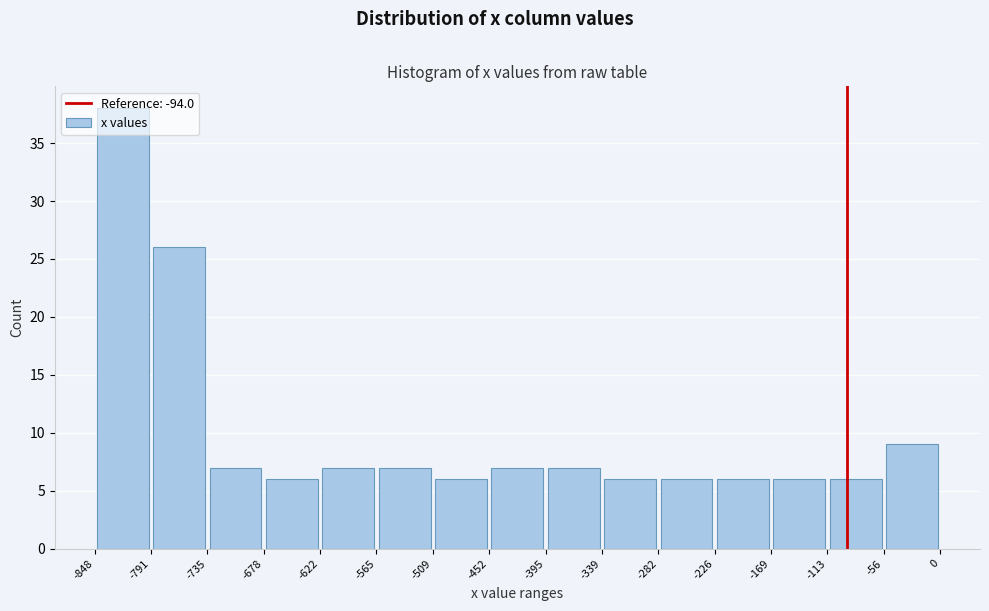

Reading left to right, list every bar in this chart as the range it spans on the x-axis followed by its height. The values are not printed on the chart, so give them approximately, as read against the axis.

-848 to -791: 38
-791 to -735: 26
-735 to -678: 7
-678 to -622: 6
-622 to -565: 7
-565 to -509: 7
-509 to -452: 6
-452 to -395: 7
-395 to -339: 7
-339 to -282: 6
-282 to -226: 6
-226 to -169: 6
-169 to -113: 6
-113 to -56: 6
-56 to 0: 9